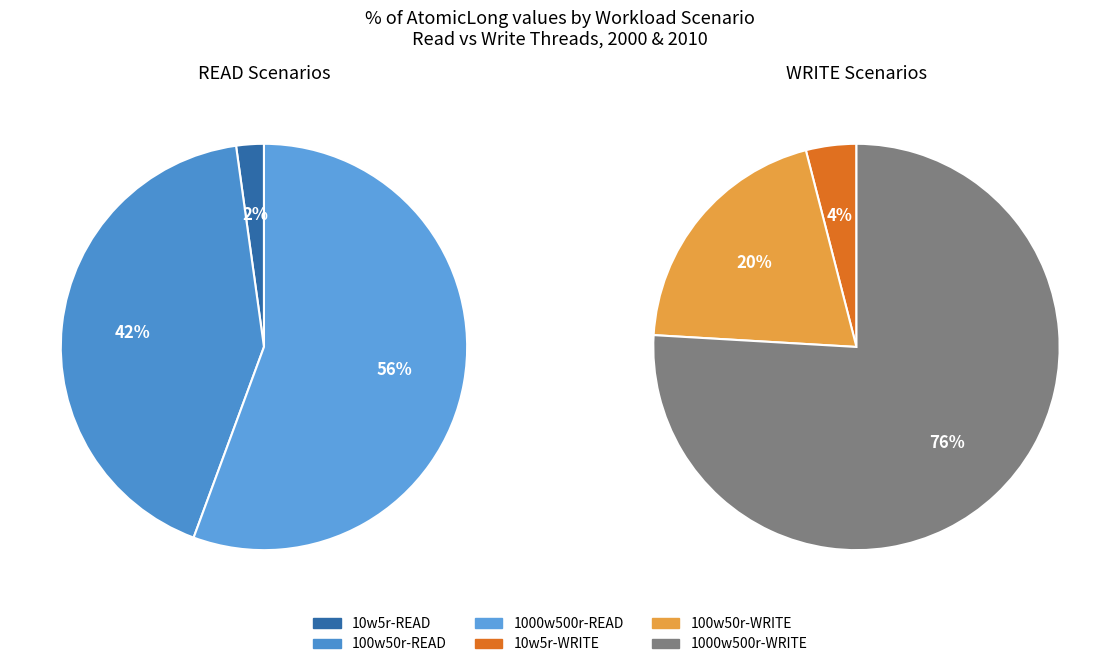

How many segments does this pie chart have?

6